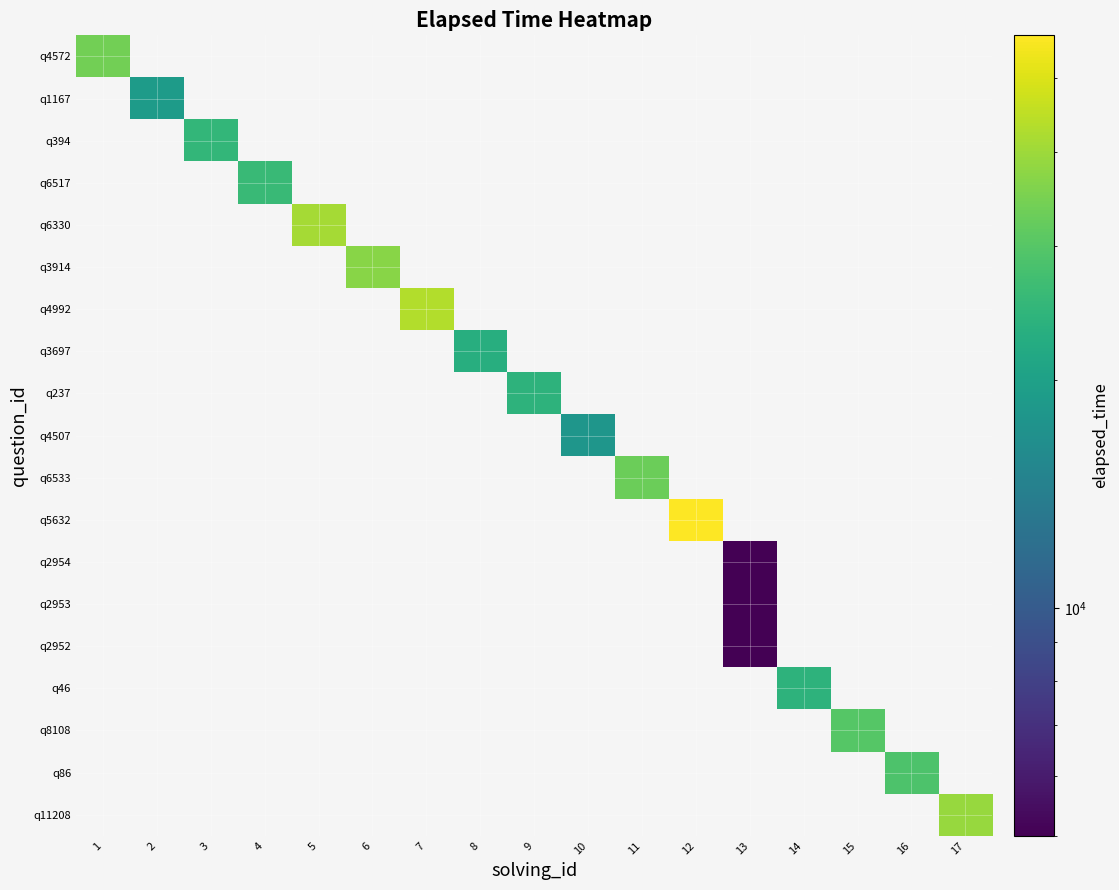

At which category does the chart reach its peak across all series?

12